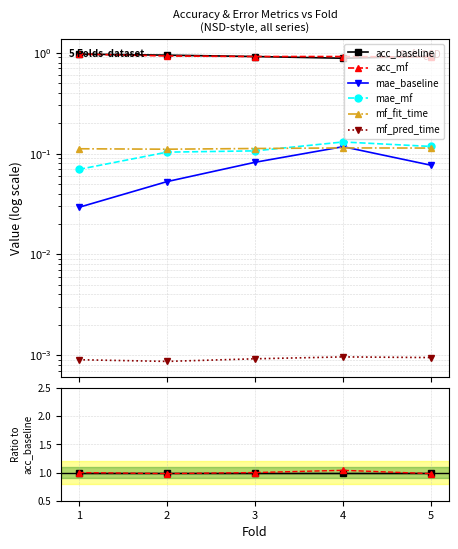

In acc_mf, how many points are lower than both neighbors (excluding endpoints)?

1